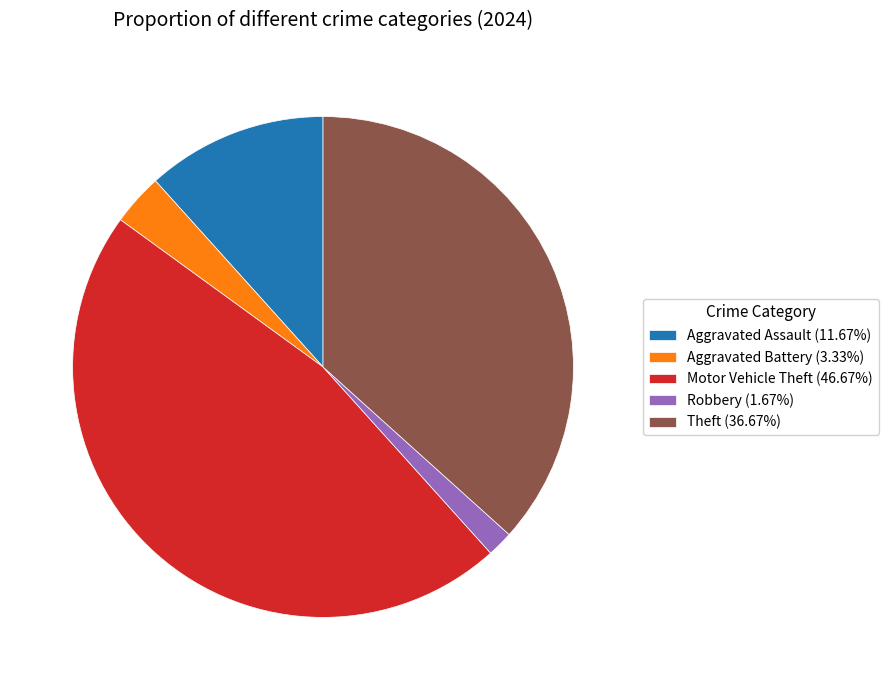

What is the ratio of the value at Aggravated Battery (3.33%) to the value at Robbery (1.67%)?

2.0